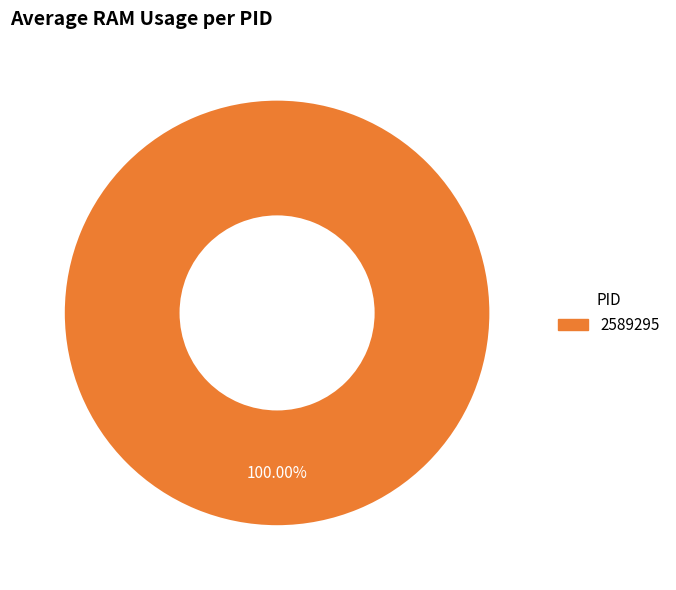

Is there any slice that represents more than half of the pie?

Yes